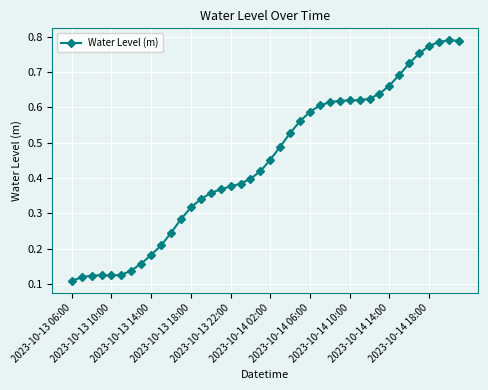

True or false: the data has more than 0 interior local peaks.

True